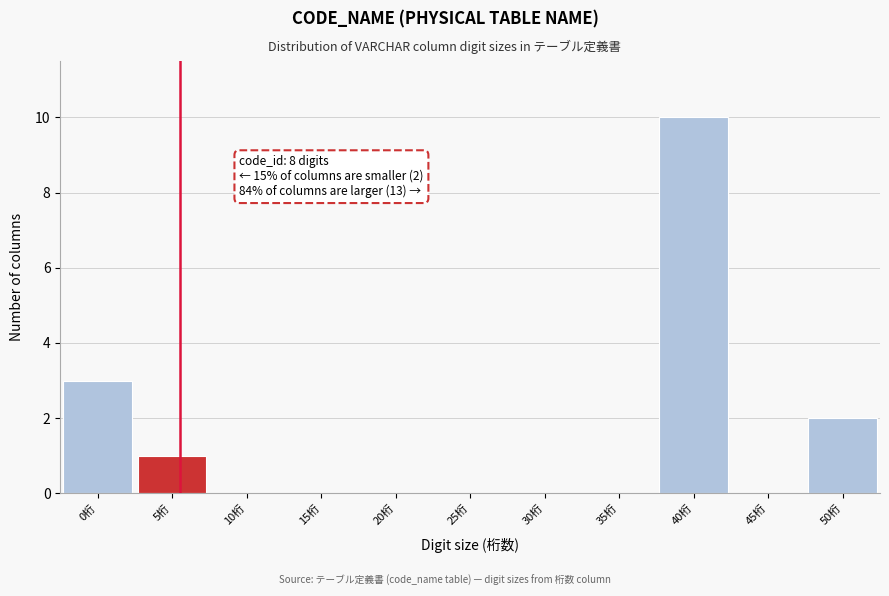

Reading right to left, transcribe all the data shown in this chart.

50桁=2	45桁=0	40桁=10	35桁=0	30桁=0	25桁=0	20桁=0	15桁=0	10桁=0	5桁=1	0桁=3